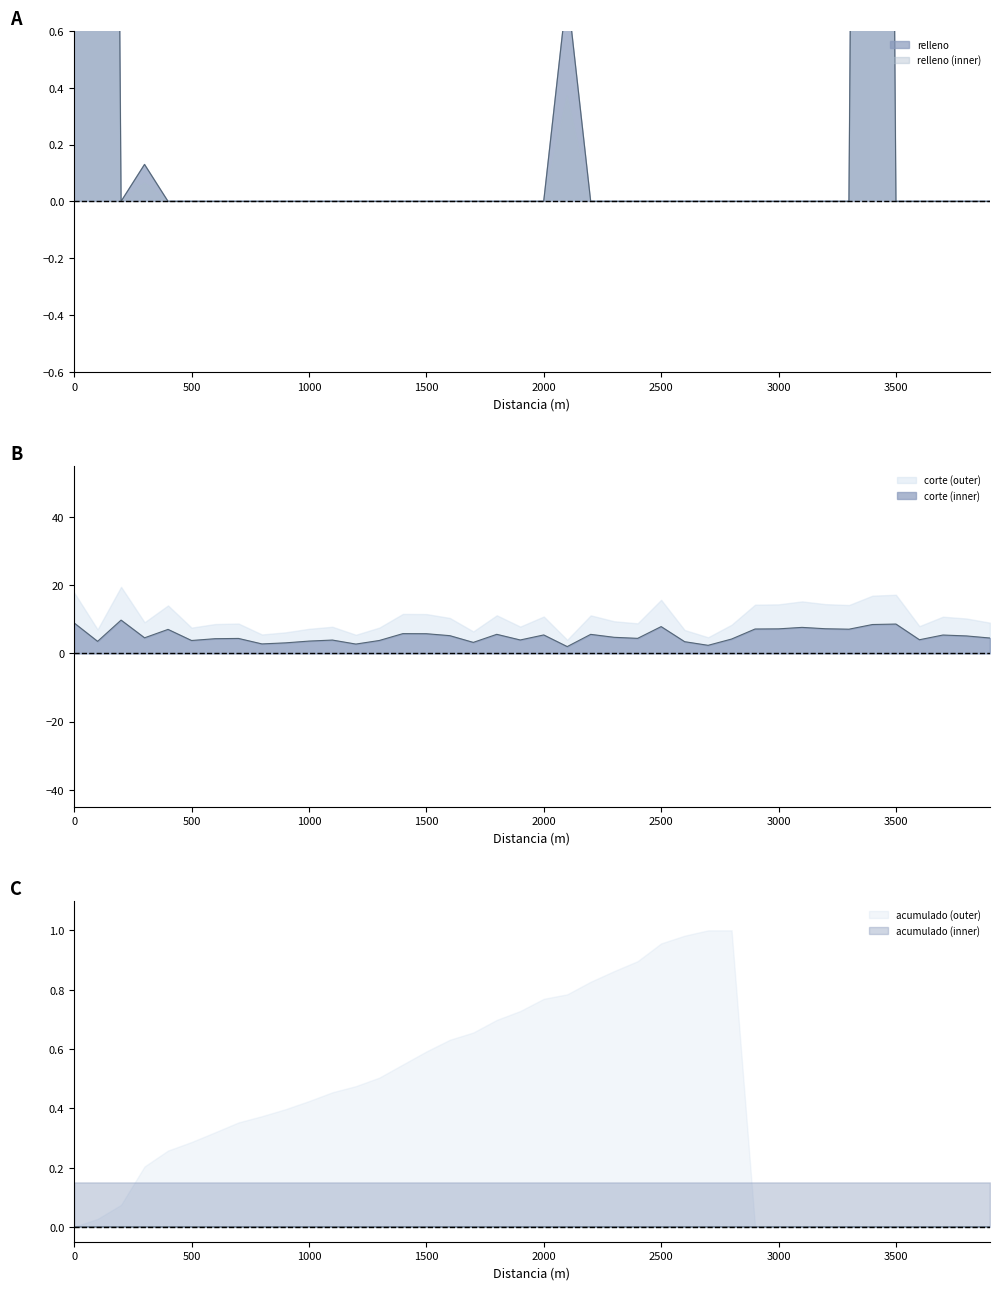

Which series has the widest spread of values?

relleno